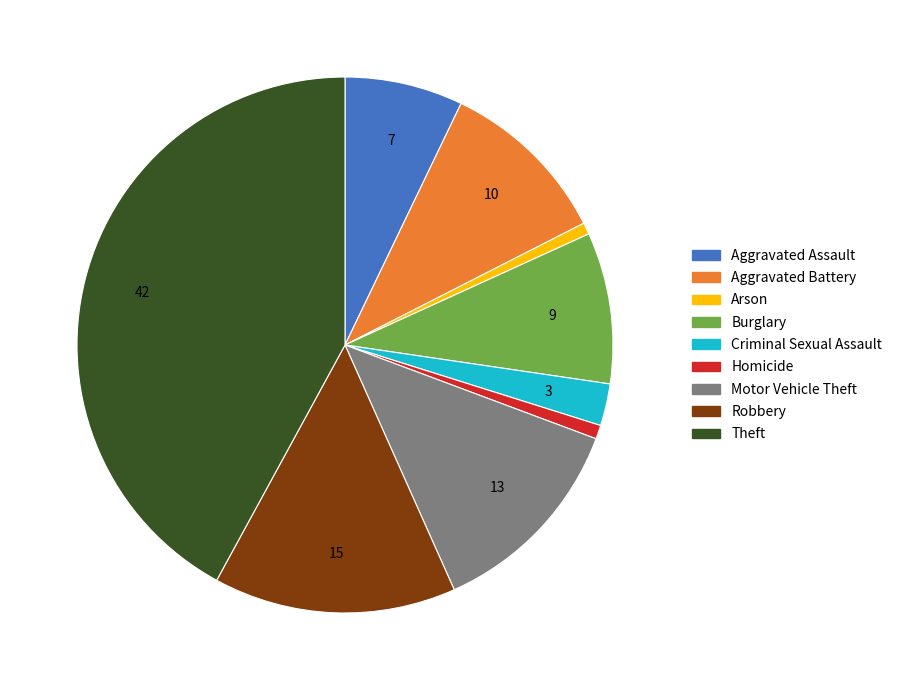

Do Criminal Sexual Assault and Motor Vehicle Theft together represent more than half of the pie?

No